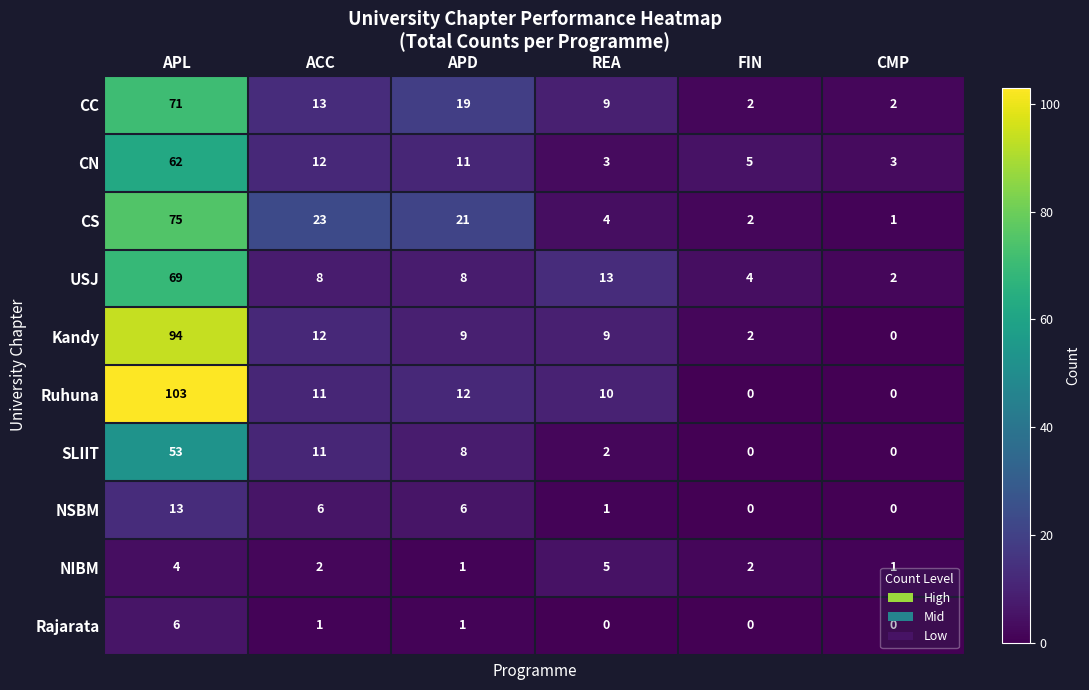

At which category does the chart reach its peak across all series?

APL